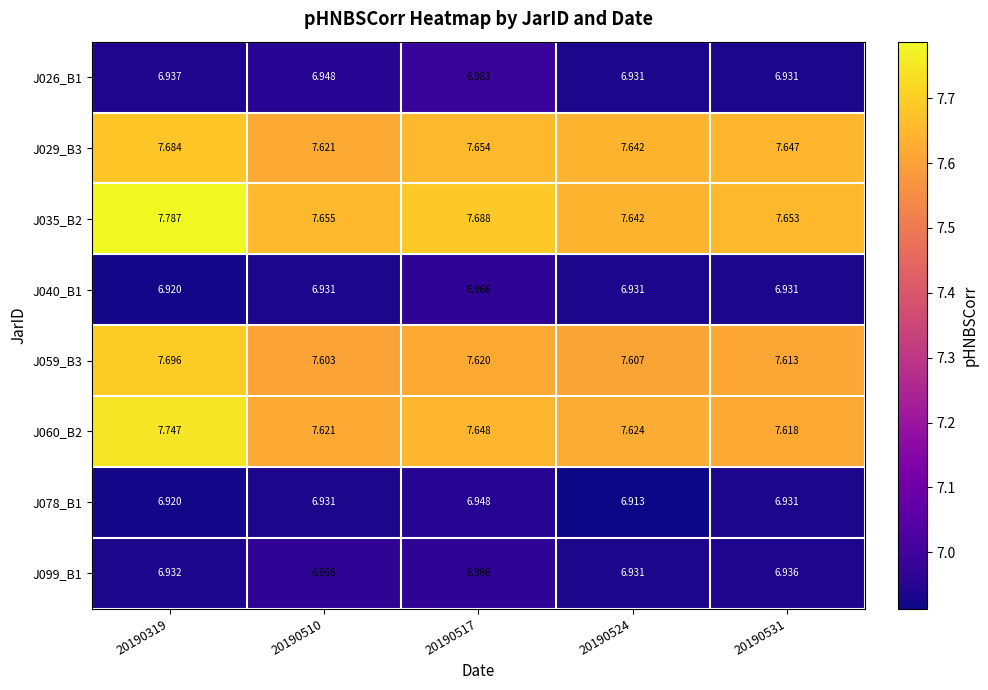

Is the value of J029_B3 at 20190319 greater than the value of J099_B1 at 20190524?

Yes